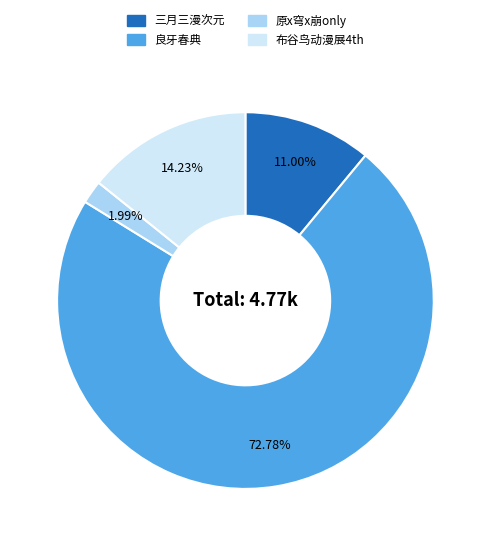

Is there any slice that represents more than half of the pie?

Yes